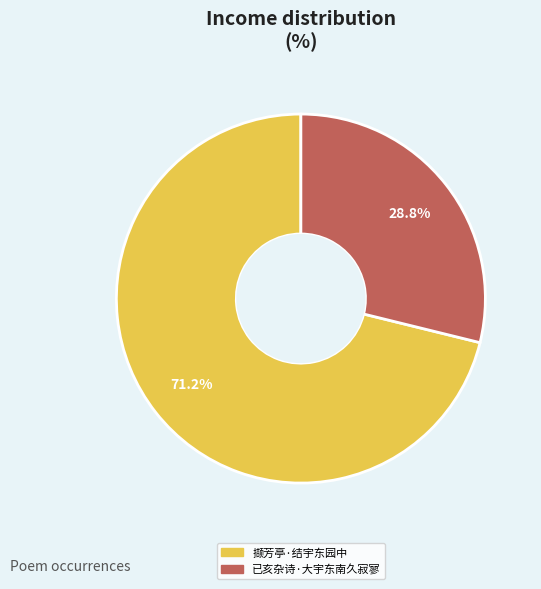

Combined, do 撷芳亭·结宇东园中 and 已亥杂诗·大宇东南久寂寥 account for over 50%?

Yes